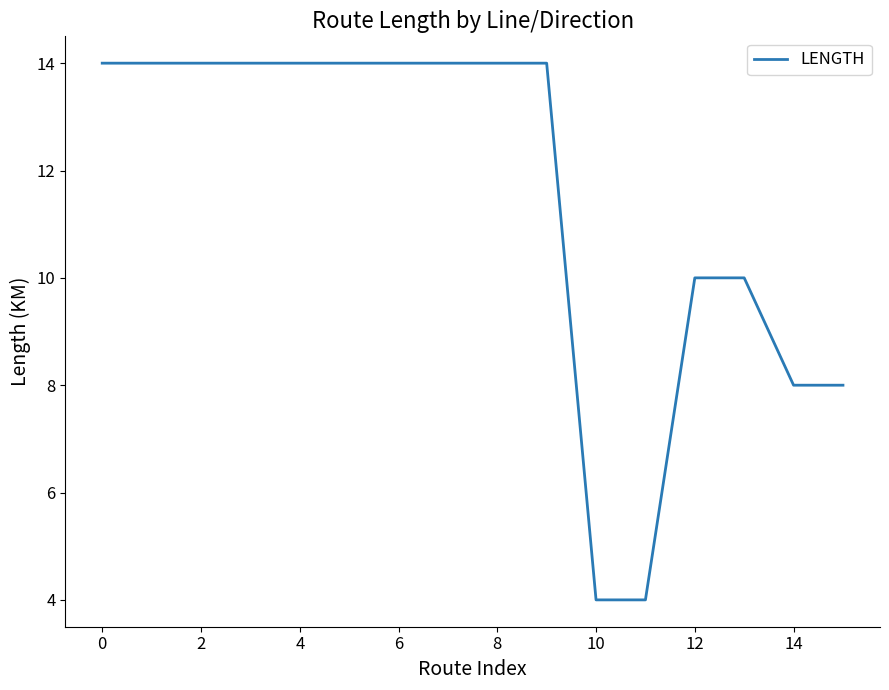

Reading left to right, what are all the values shown in this chart?

14	14	14	14	14	14	14	14	14	14	4	4	10	10	8	8